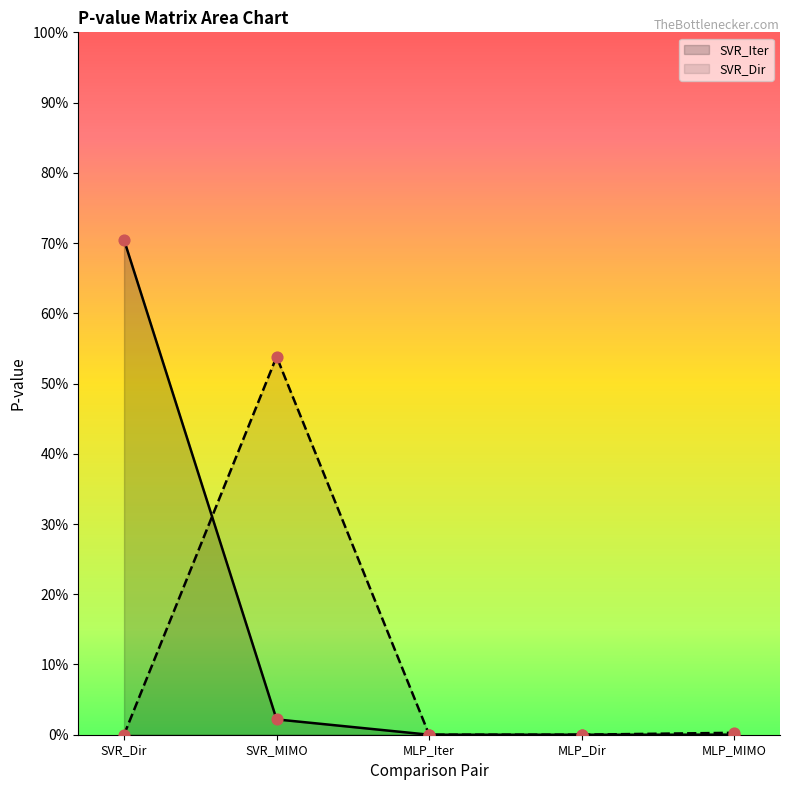

Which series reaches the maximum Y coordinate?

SVR_Iter